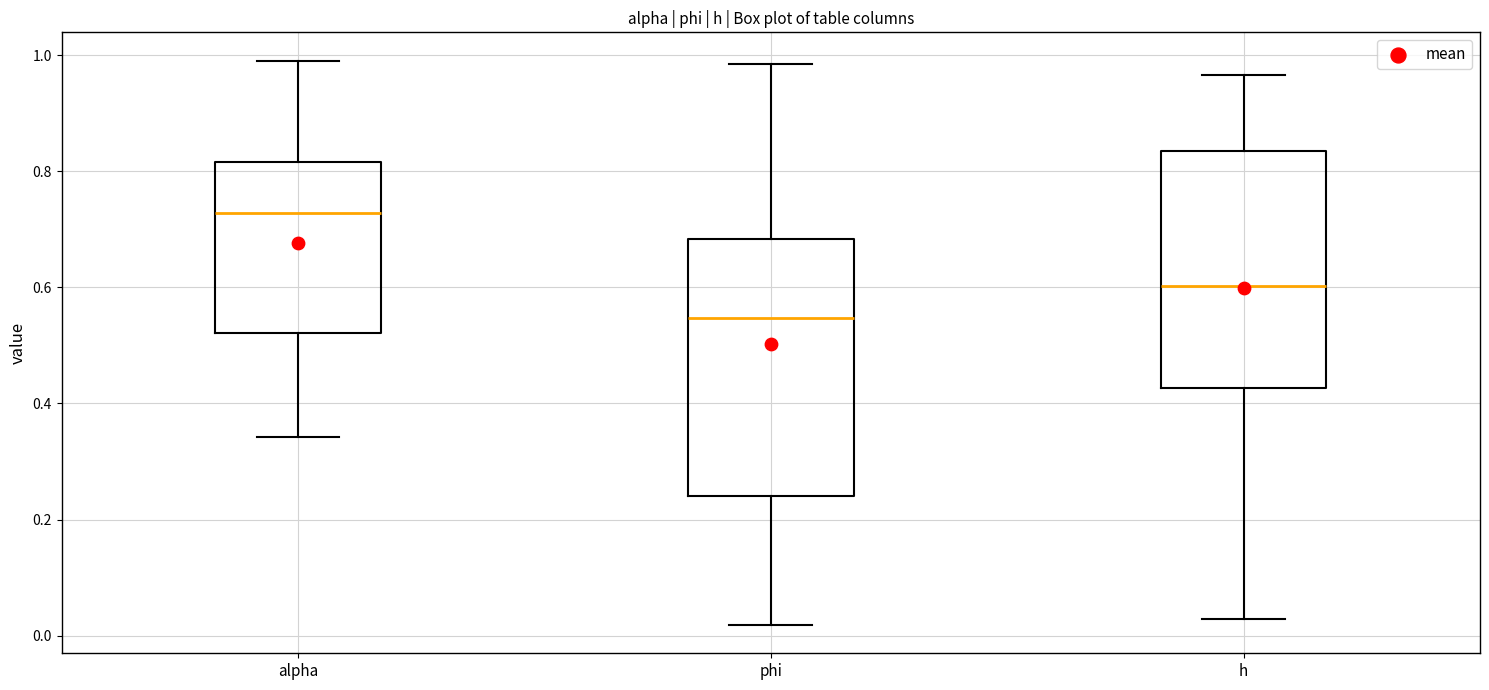

Comparing the boxes themselves (not the whiskers), which one is the tallest?

phi